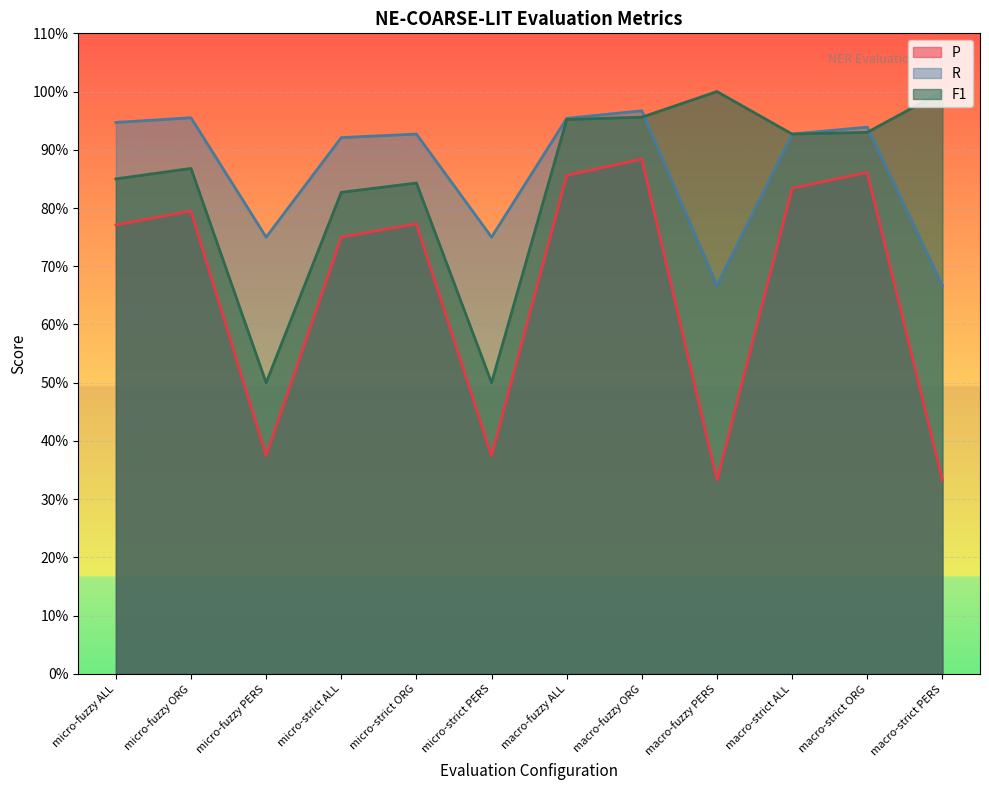

Reading left to right, list all the values displayed in this chart.

P: micro-fuzzy ALL=0.8	micro-fuzzy ORG=0.8	micro-fuzzy PERS=0.4	micro-strict ALL=0.8	micro-strict ORG=0.8	micro-strict PERS=0.4	macro-fuzzy ALL=0.9	macro-fuzzy ORG=0.9	macro-fuzzy PERS=0.3	macro-strict ALL=0.8	macro-strict ORG=0.9	macro-strict PERS=0.3
R: micro-fuzzy ALL=0.9	micro-fuzzy ORG=1.0	micro-fuzzy PERS=0.8	micro-strict ALL=0.9	micro-strict ORG=0.9	micro-strict PERS=0.8	macro-fuzzy ALL=1.0	macro-fuzzy ORG=1.0	macro-fuzzy PERS=0.7	macro-strict ALL=0.9	macro-strict ORG=0.9	macro-strict PERS=0.7
F1: micro-fuzzy ALL=0.8	micro-fuzzy ORG=0.9	micro-fuzzy PERS=0.5	micro-strict ALL=0.8	micro-strict ORG=0.8	micro-strict PERS=0.5	macro-fuzzy ALL=1.0	macro-fuzzy ORG=1.0	macro-fuzzy PERS=1.0	macro-strict ALL=0.9	macro-strict ORG=0.9	macro-strict PERS=1.0